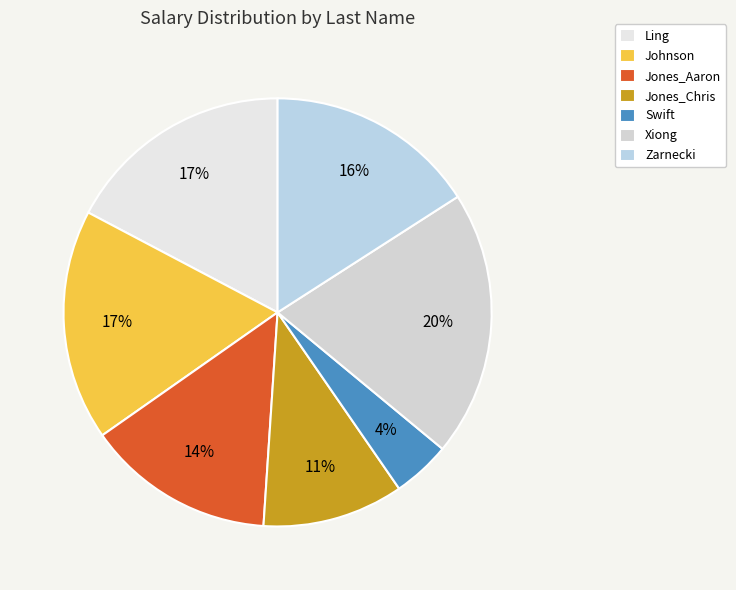

True or false: Jones_Chris accounts for 11% of the total.

True